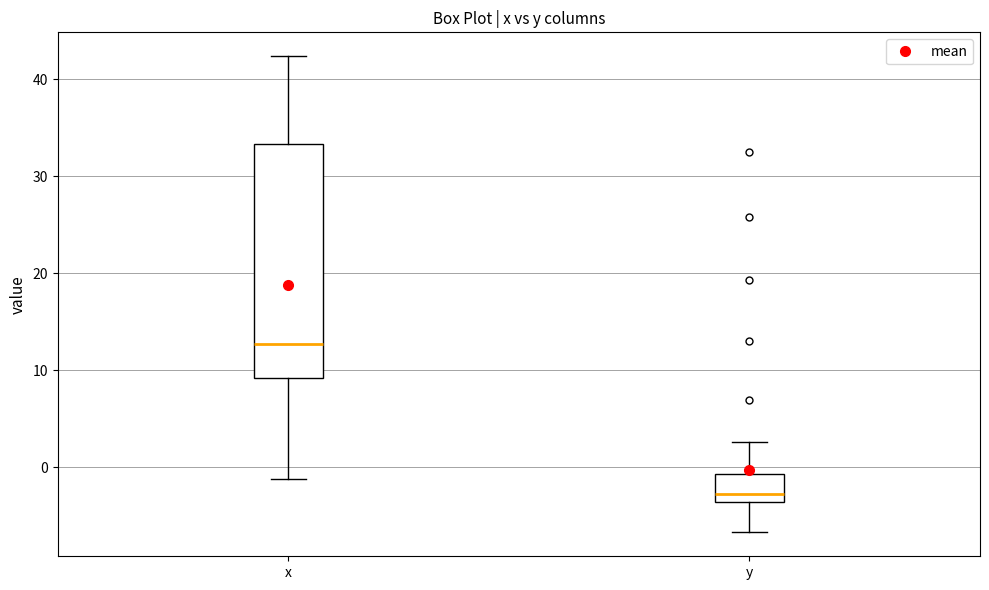

Which box's median line is the highest?

x